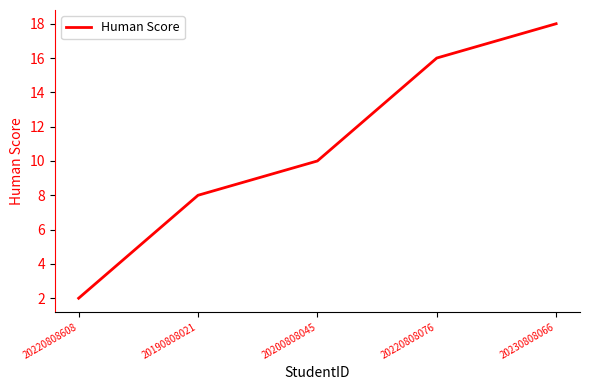

What position from the right is 20190808021?

4